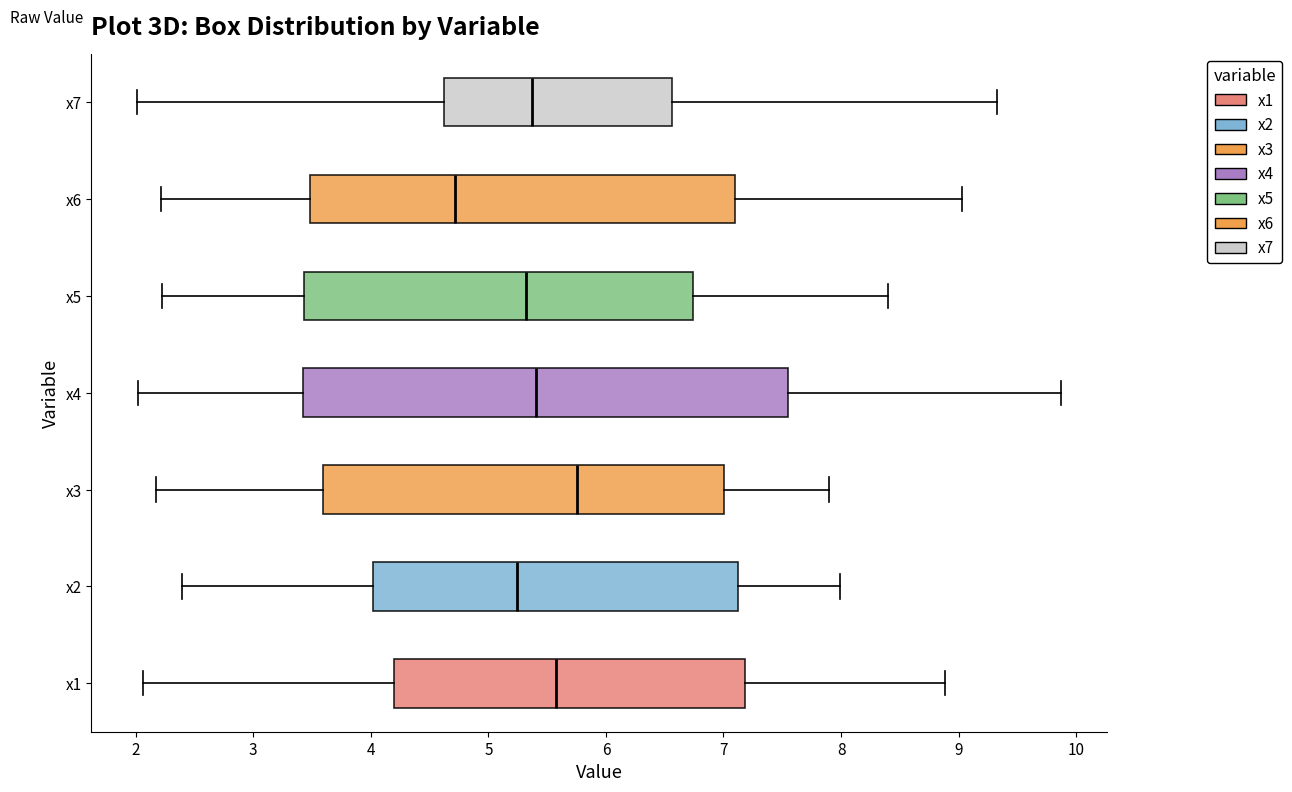

Comparing the boxes themselves (not the whiskers), which one is the widest?

x4